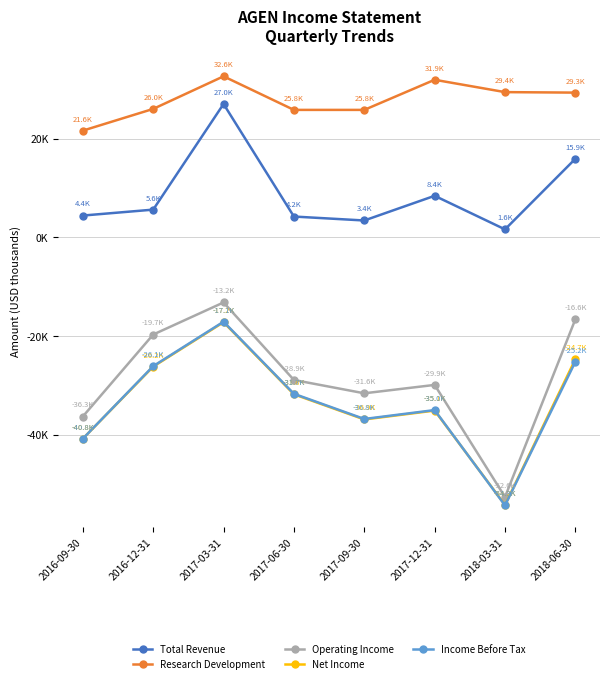

Where is the first local maximum for Income Before Tax?

2017-03-31